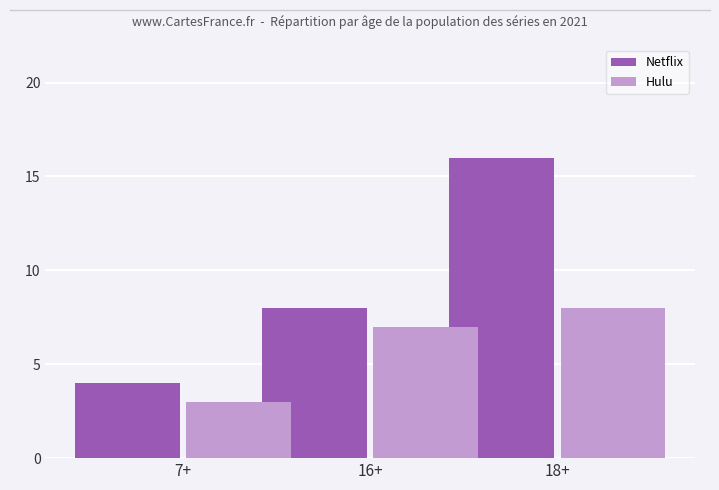

Which category has the highest value across all series?

18+